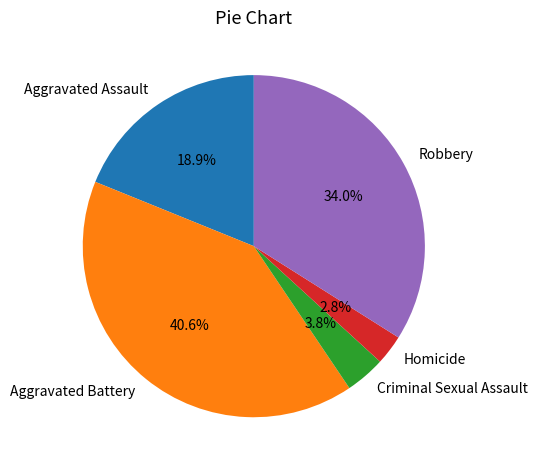

Count the number of slices in the pie.

5